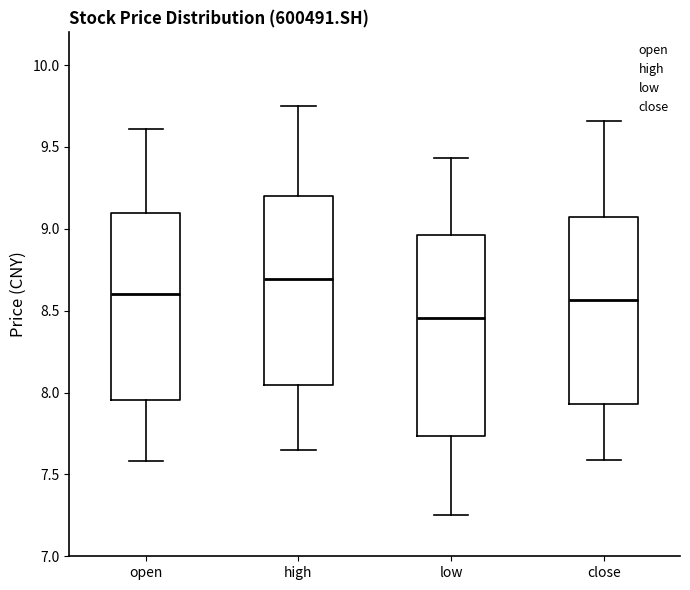

Where does the lower whisker of the box for open end on the y-axis? The values are not printed on the chart, so give them approximately, as read against the axis.

7.60